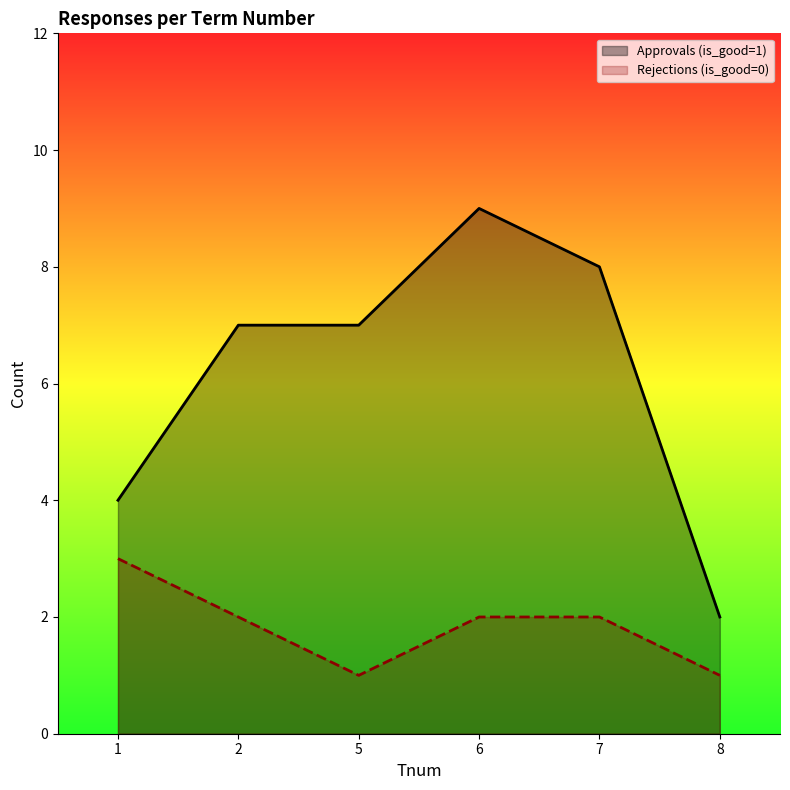

How many lines are shown in the chart?

2